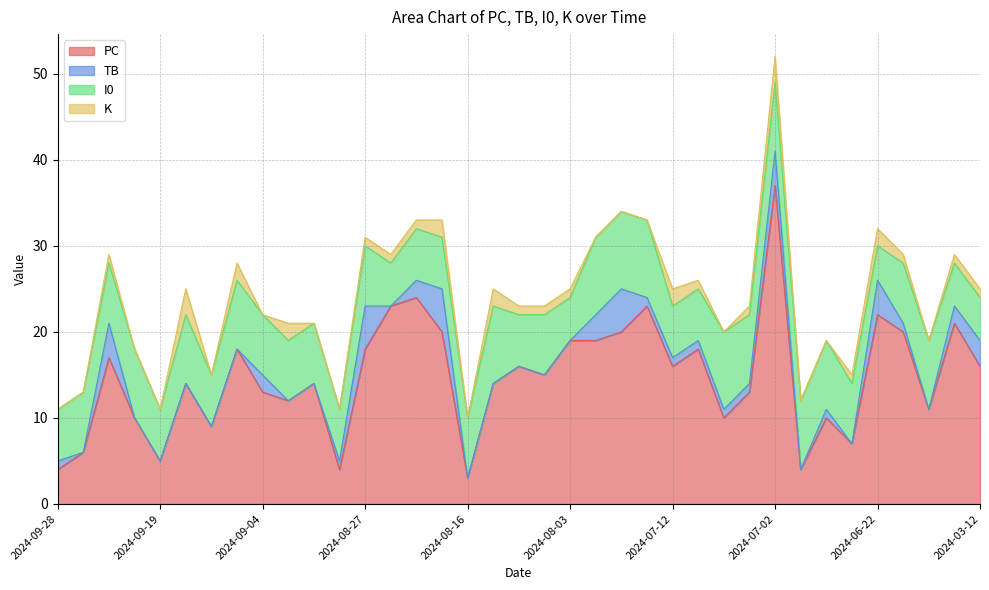

Does the chart display data point markers on the line(s)?

No